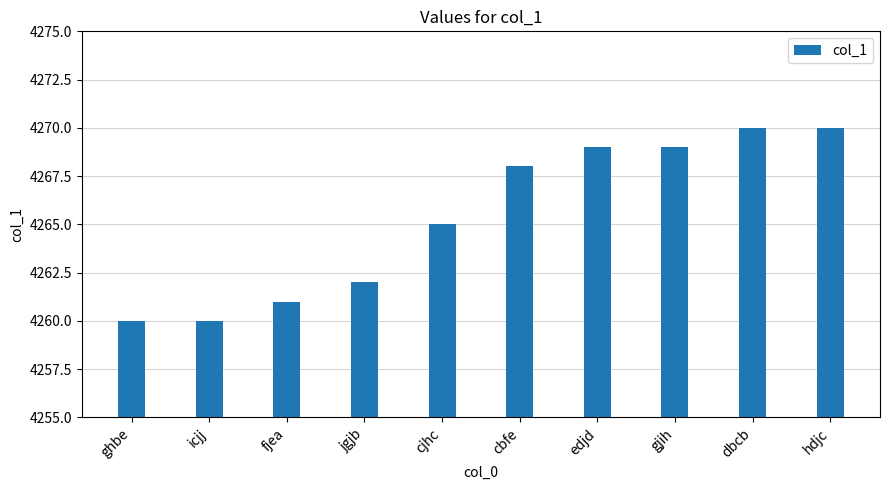

How many bars are there in total?

10